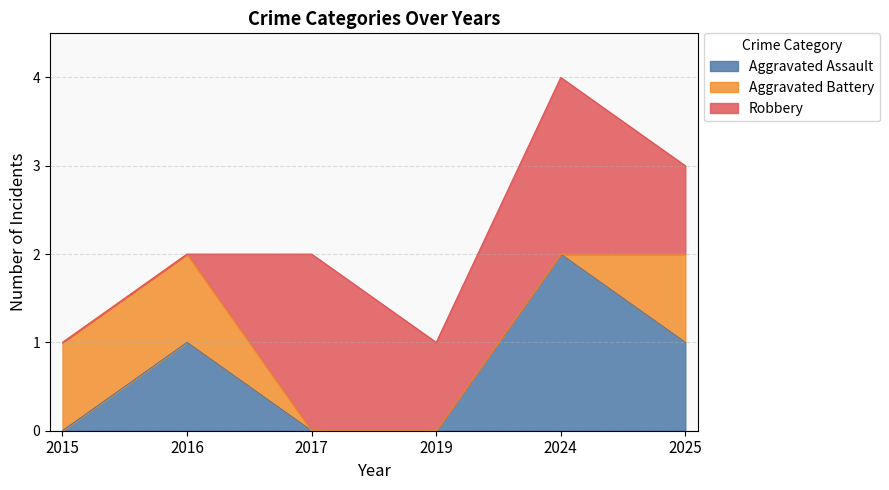

The Robbery series shows 1 at 2025. True or false?

True